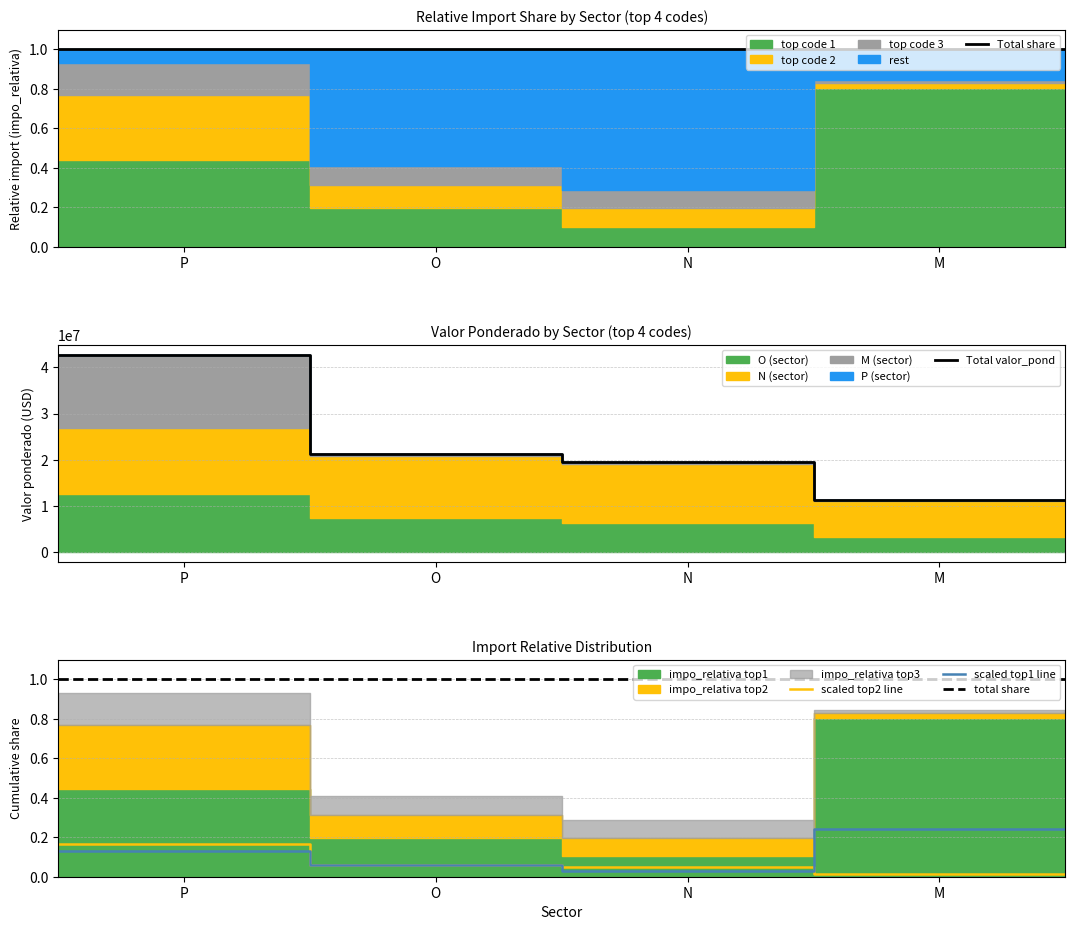

Which series has the largest total across all categories?

Total valor_pond